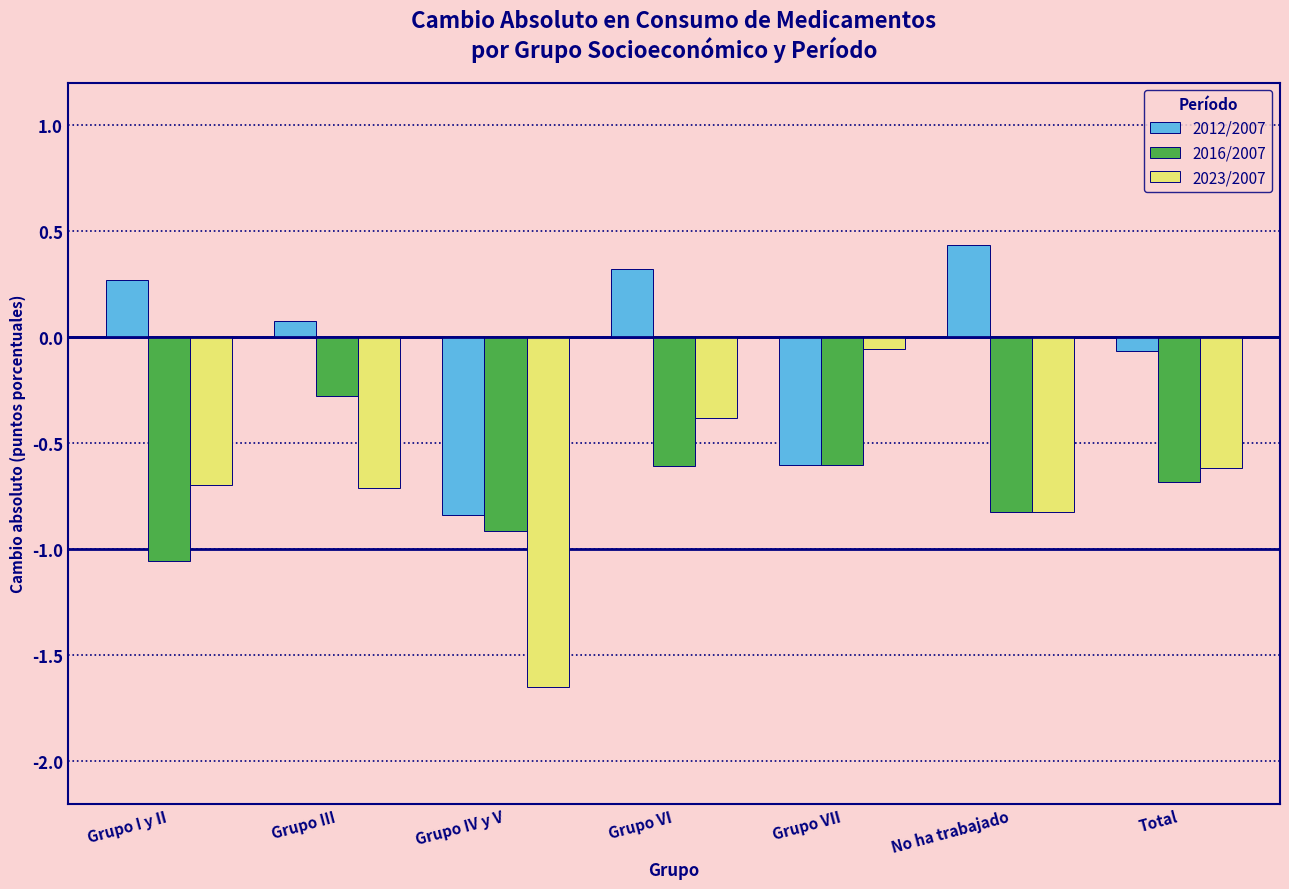

Which label corresponds to the largest value in the chart?

No ha trabajado